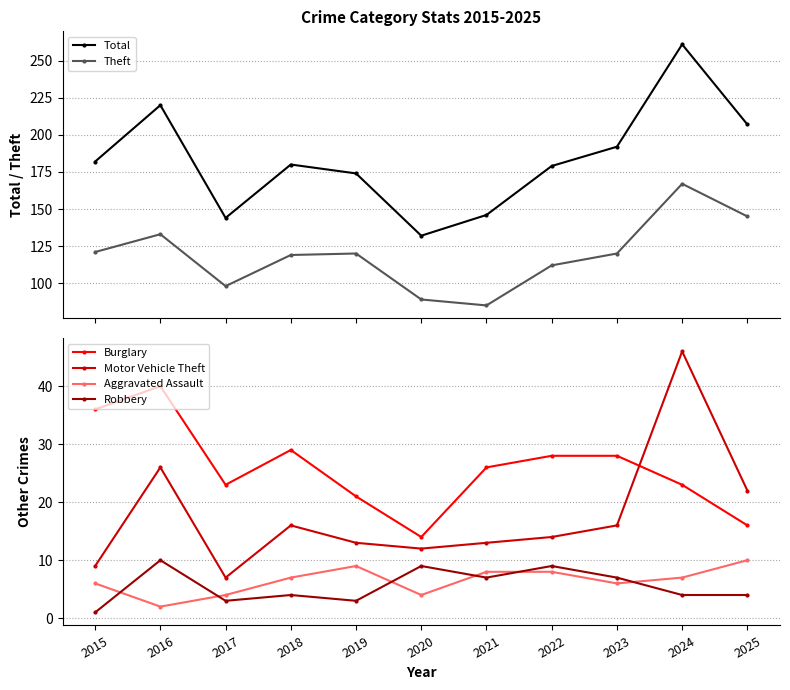

At which category is the sum across all series the highest?

2024